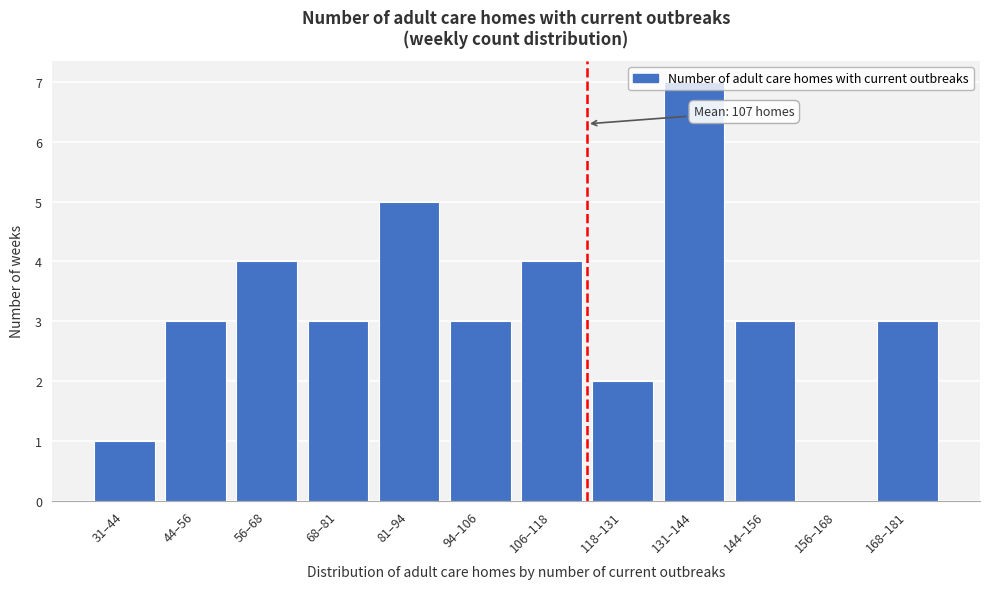

What is the change in value from 44–56 to 106–118?

+1